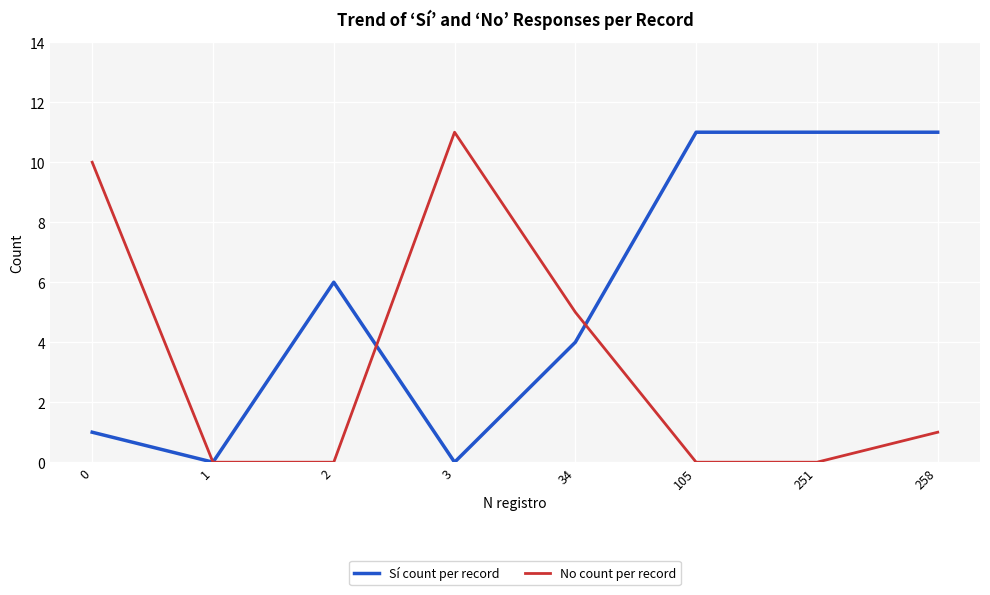

What is the highest value of the Sí count per record series?

11